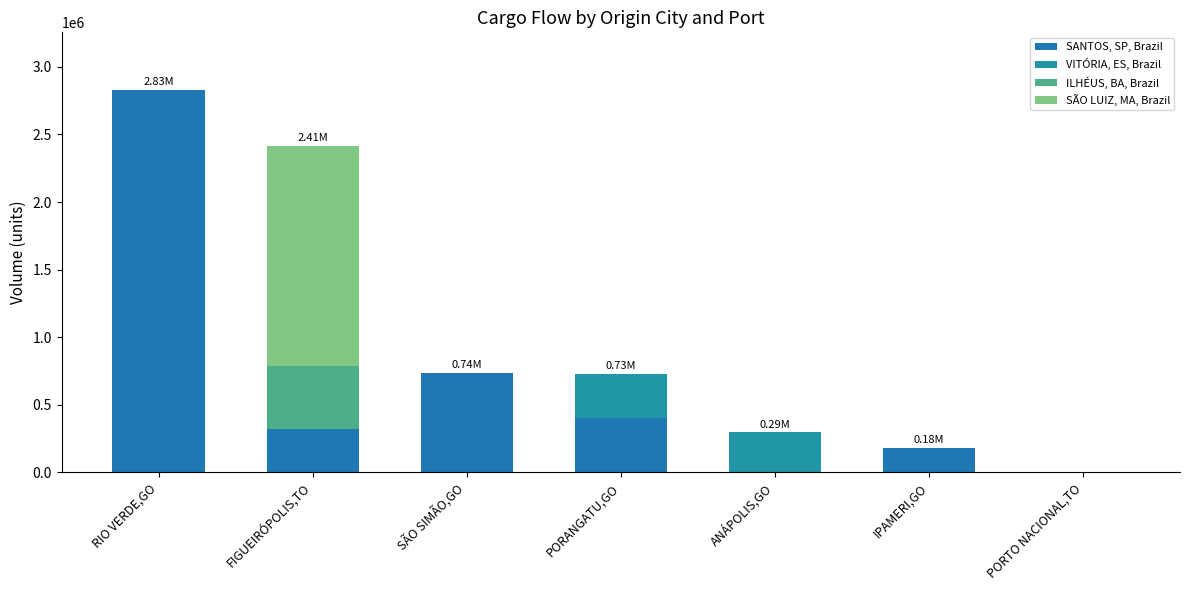

Which series has the largest total across all categories?

SANTOS, SP, Brazil